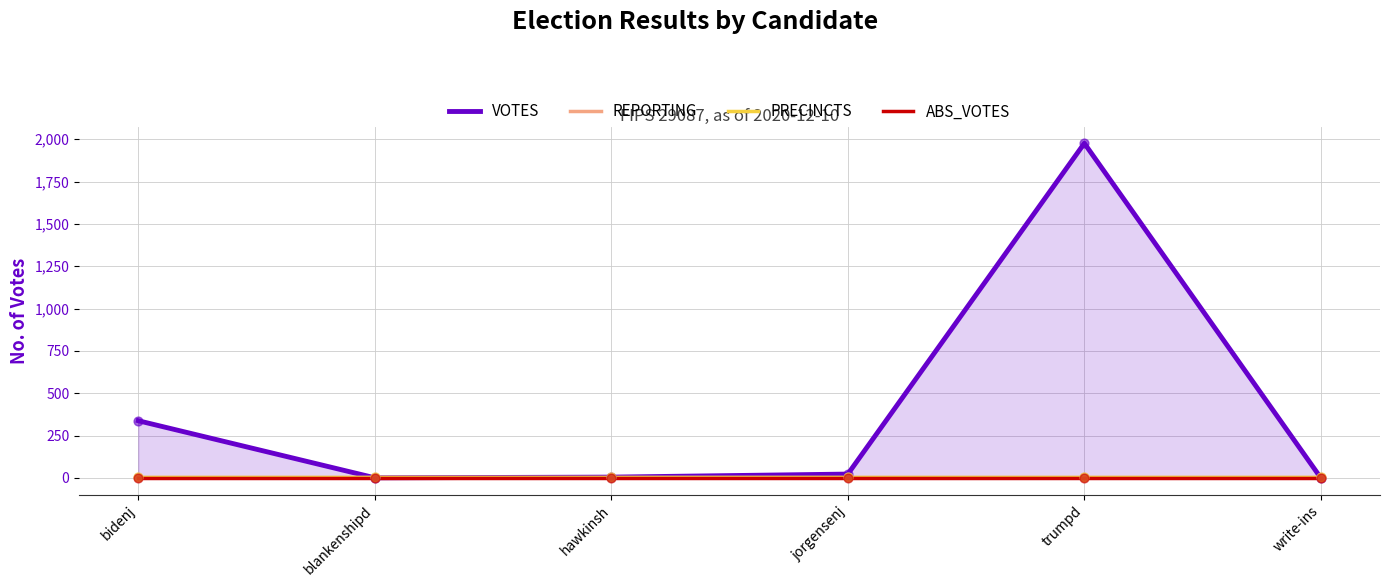

At how many categories does at least one series exceed 868?

1